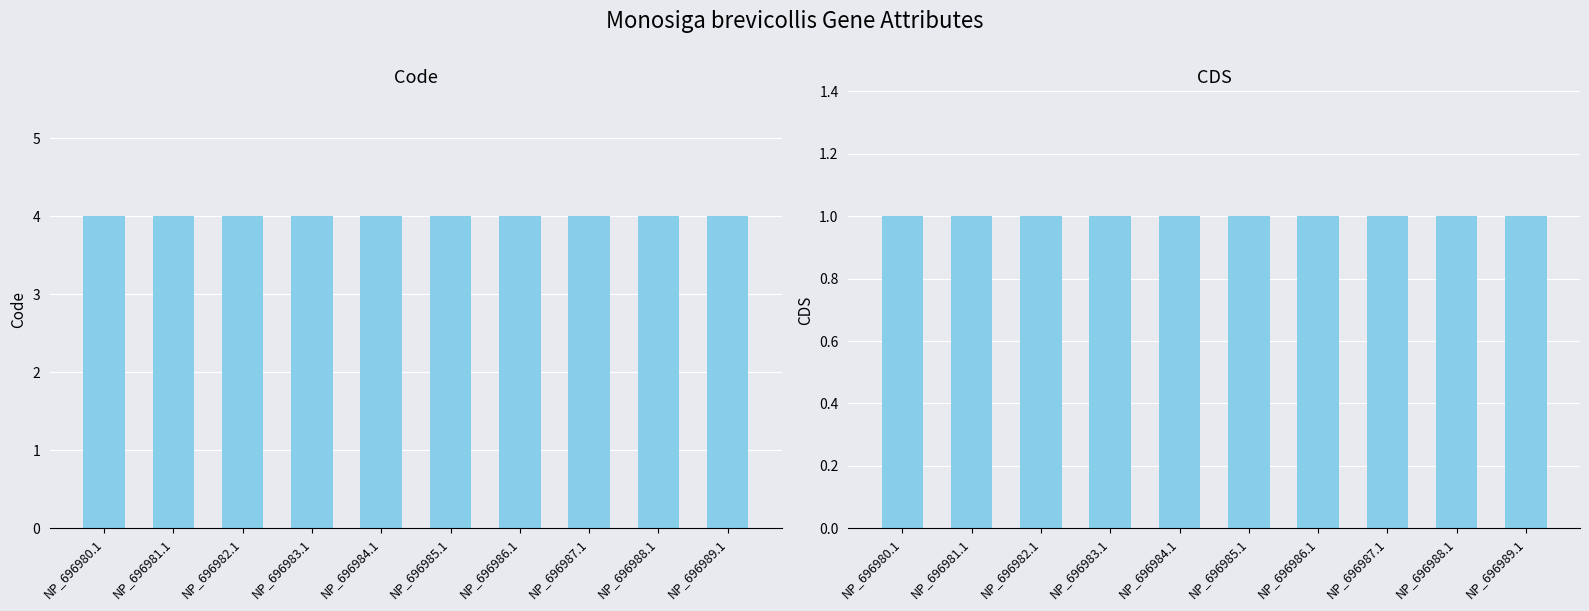

What is the label of the 1st bar from the left?

NP_696980.1